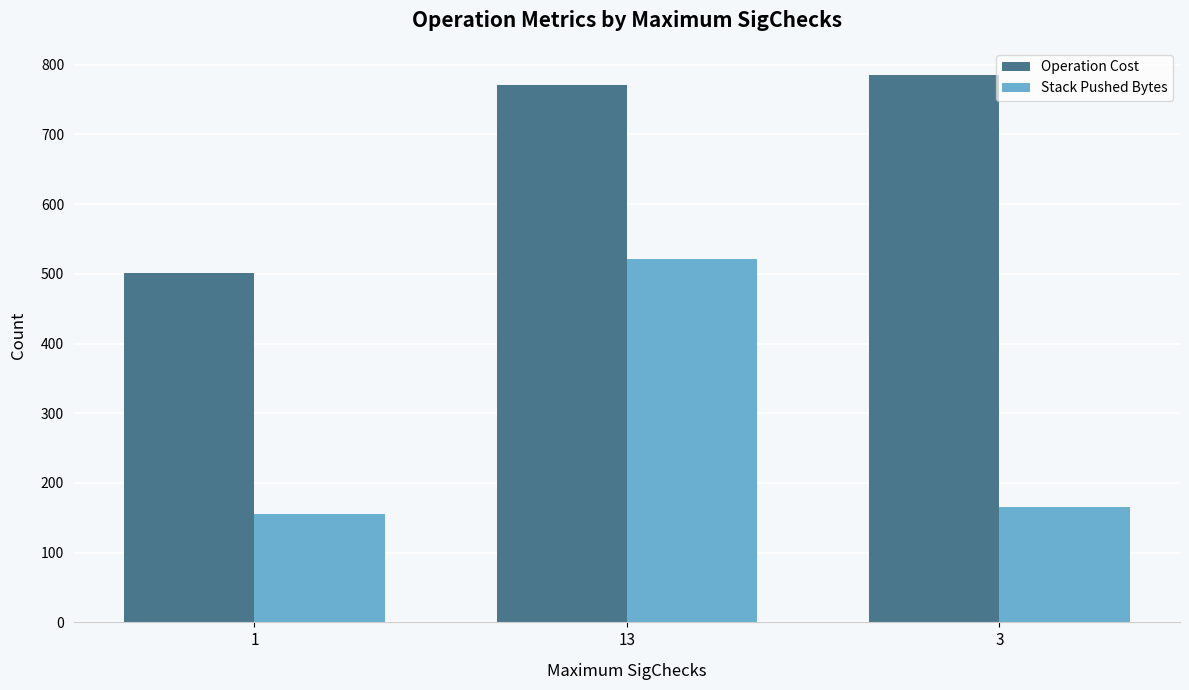

How many data points in Stack Pushed Bytes are less than 166?

1